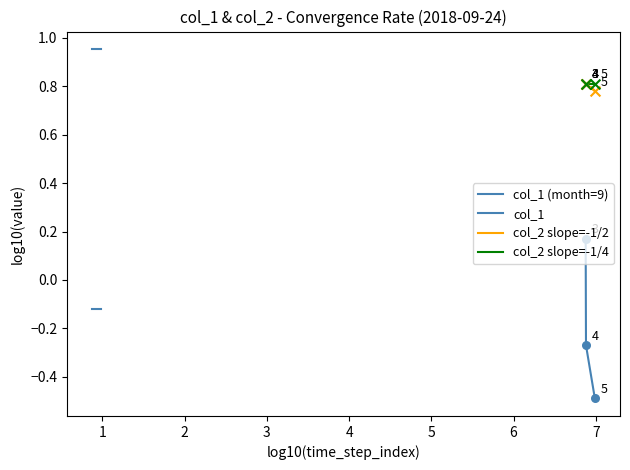

At how many categories does at least one series exceed 0?

3